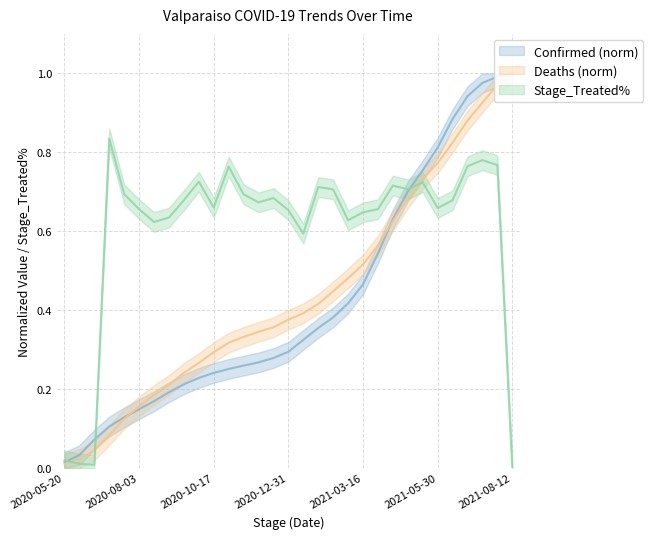

Is the value of Confirmed (norm) at 2021-04-15 greater than the value of Stage_Treated% at 2020-08-18?

Yes